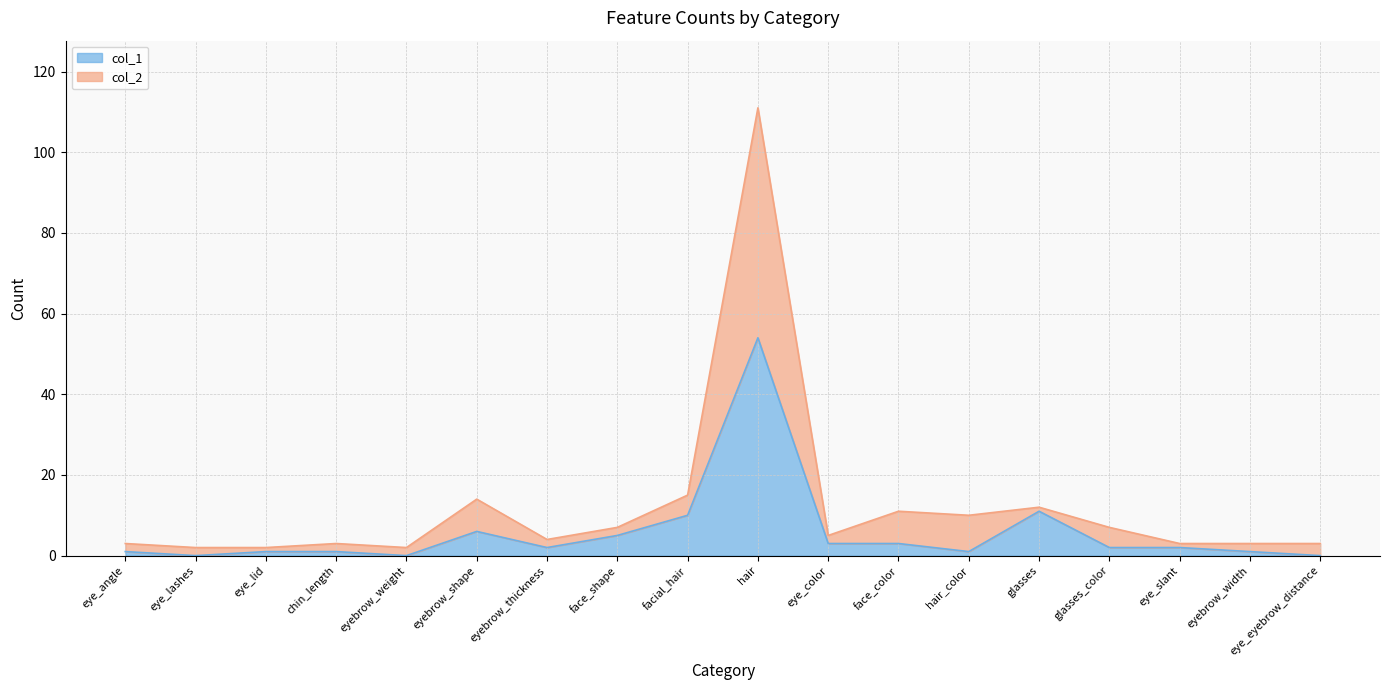

At which category is the sum across all series the highest?

hair